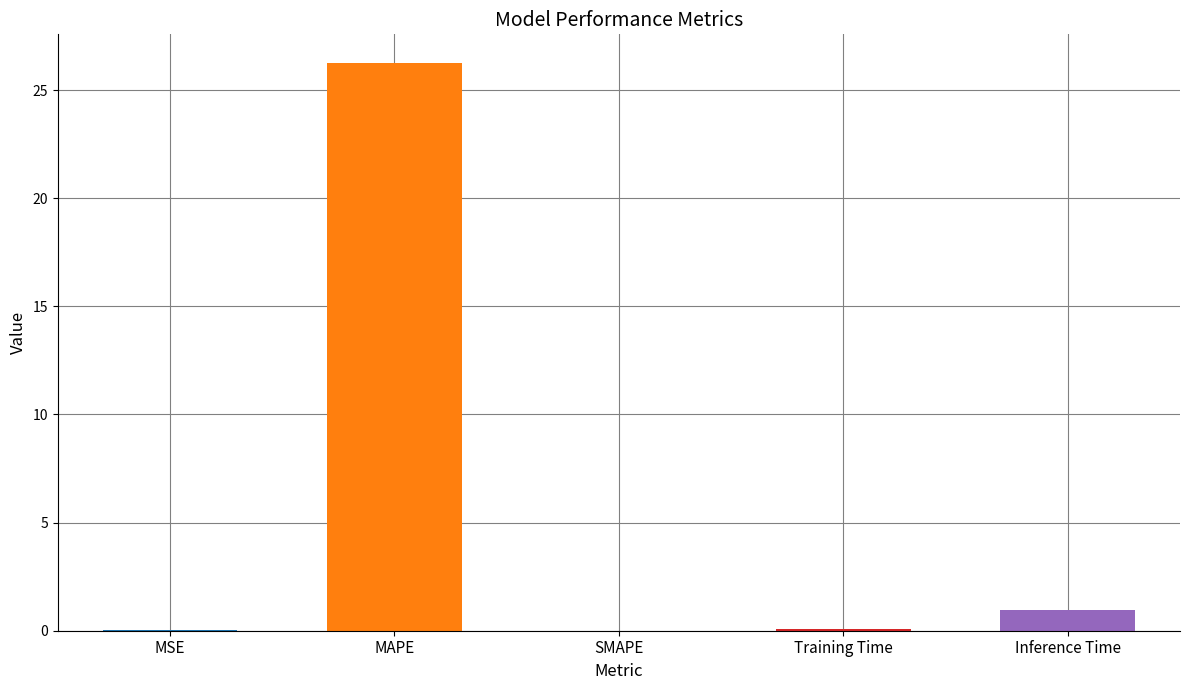

Does the chart contain any negative values?

No